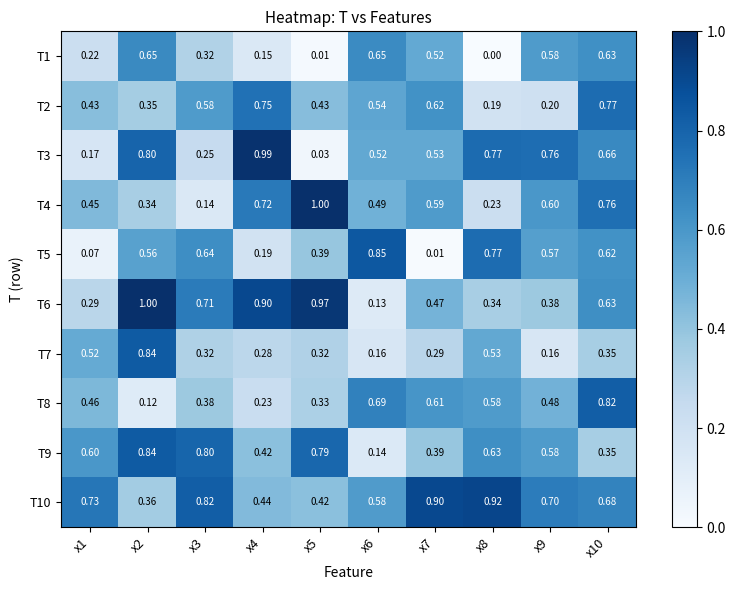

How many distinct data groups are displayed?

10